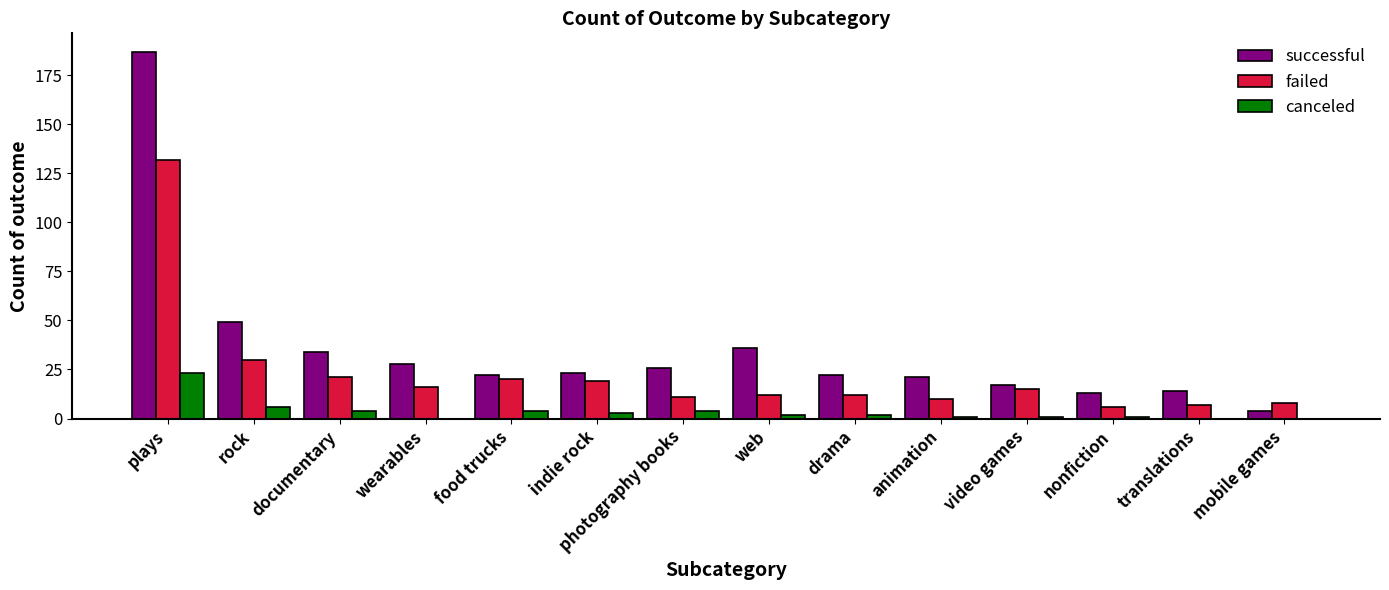

Which category has the highest value across all series?

plays